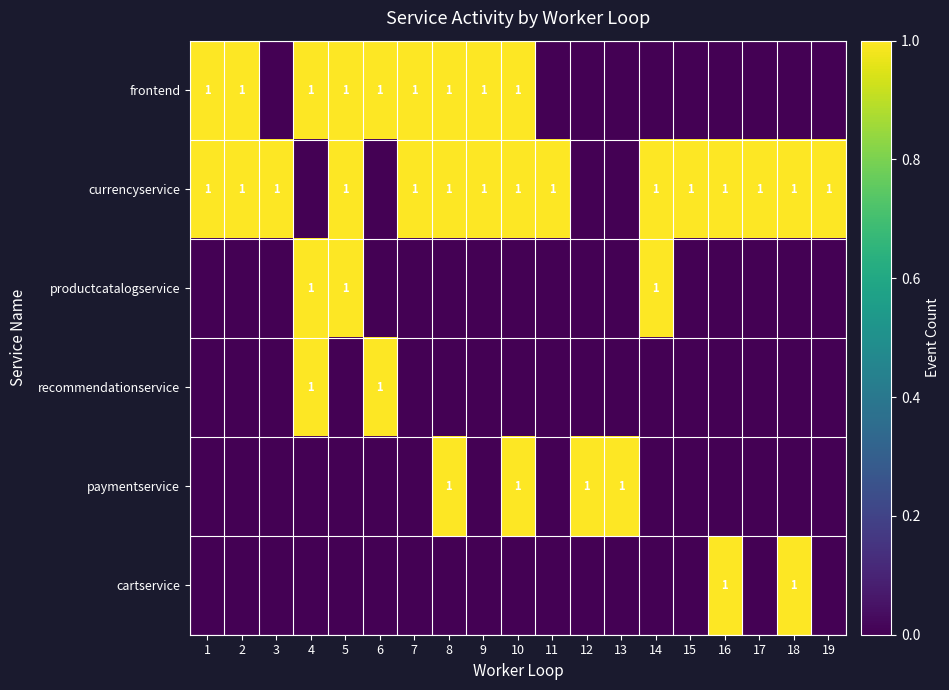

Between 2 and 3, which is larger?

2